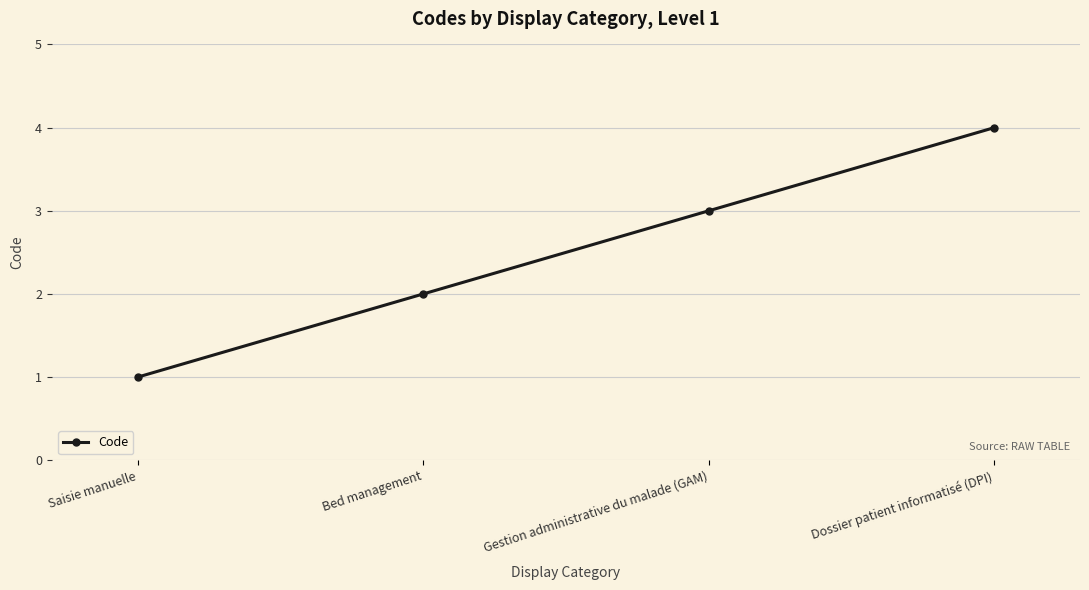

Read the value at Bed management.

2